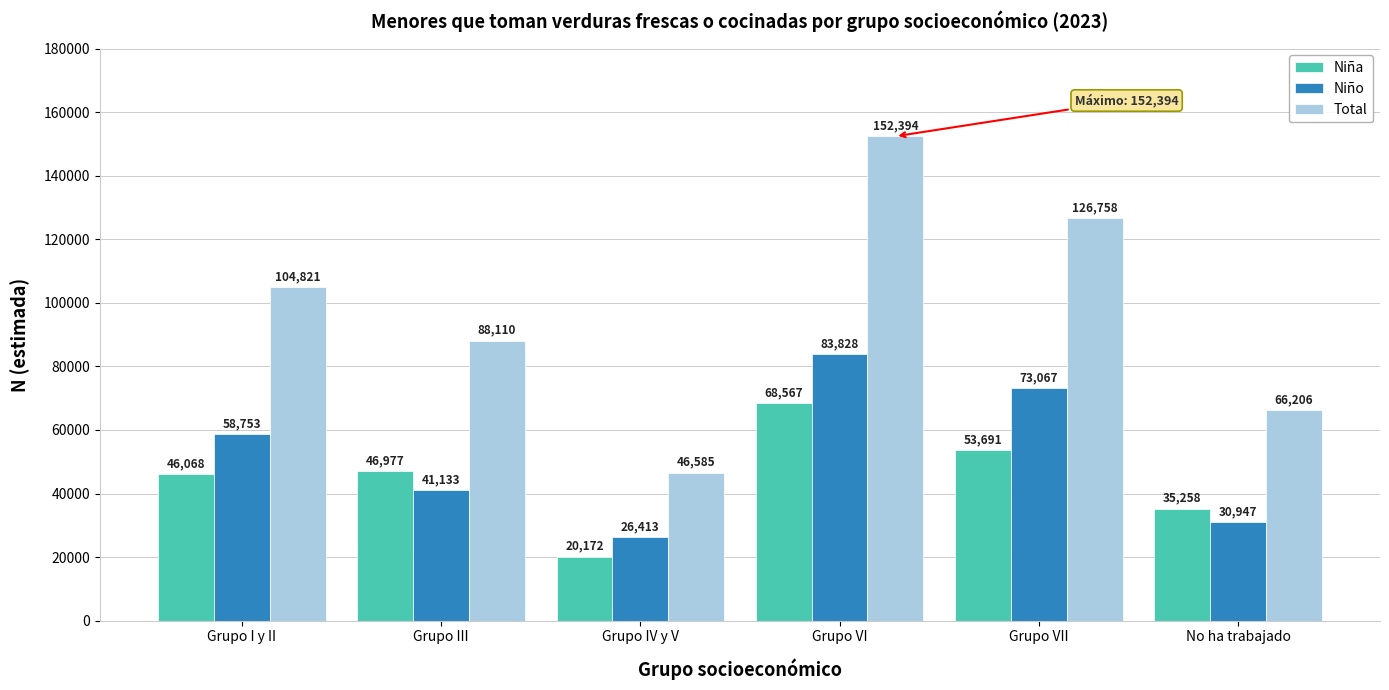

At which category is the sum across all series the highest?

Grupo VI